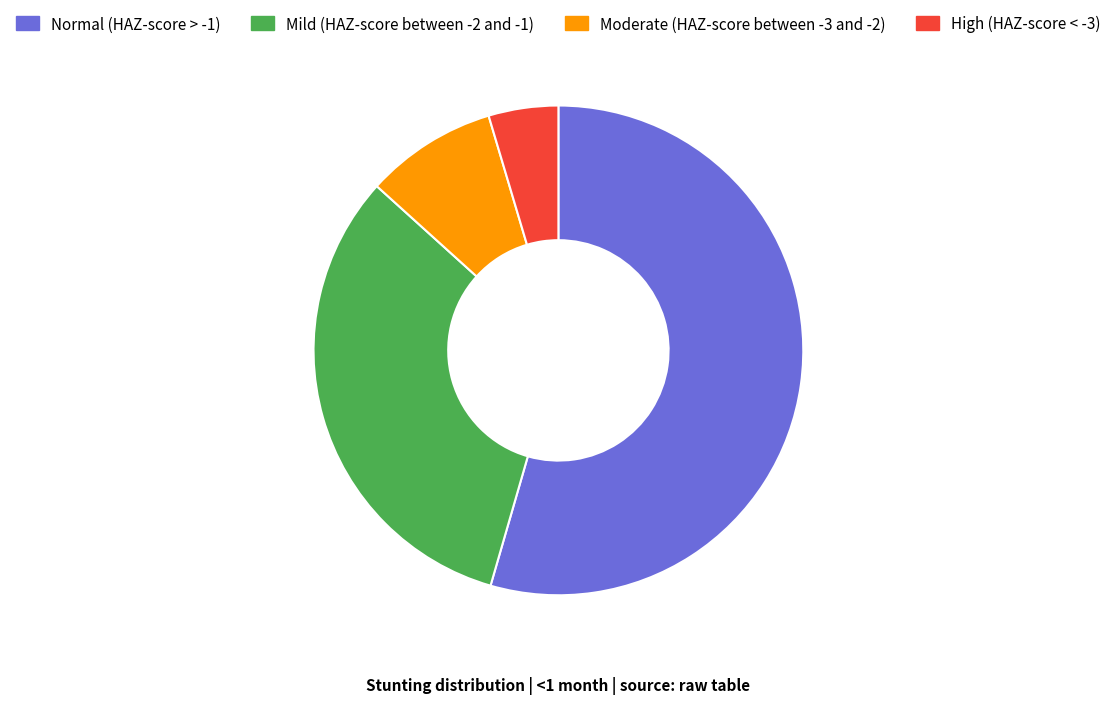

Is it true that High (HAZ-score < -3) is 5% of the pie?

True